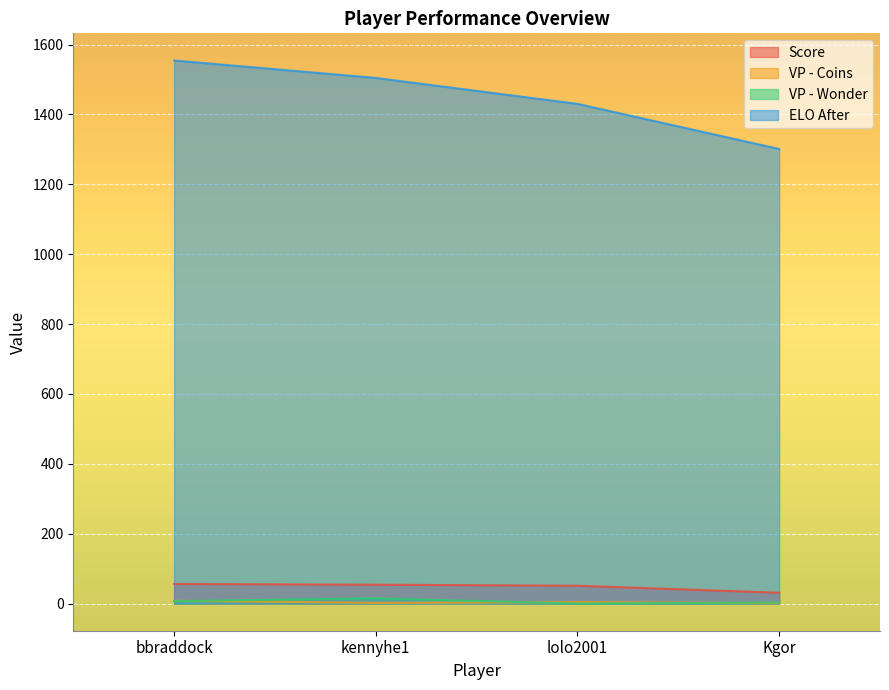

Reading right to left, transcribe all the data shown in this chart.

Score: 31.0	51.0	54.0	56.0
VP - Coins: 1.0	4.0	2.0	8.0
VP - Wonder: 3.0	0.0	15.0	7.0
ELO After: 1301.0	1430.1	1504.3	1554.3